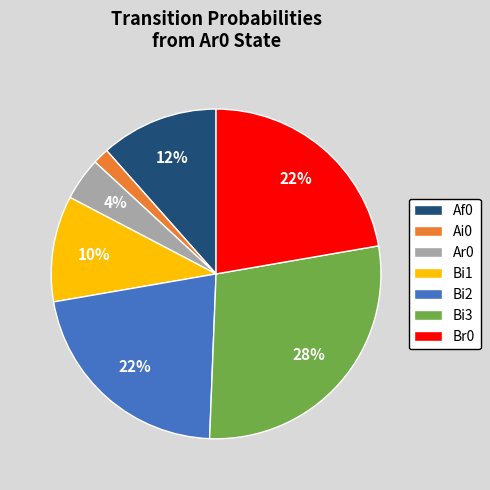

Is Af0 the majority of the pie?

No